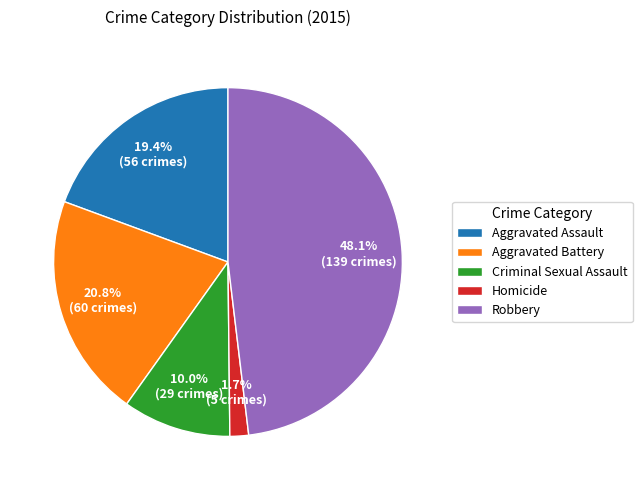

Rank the categories by value from highest to lowest.

Robbery, Aggravated Battery, Aggravated Assault, Criminal Sexual Assault, Homicide